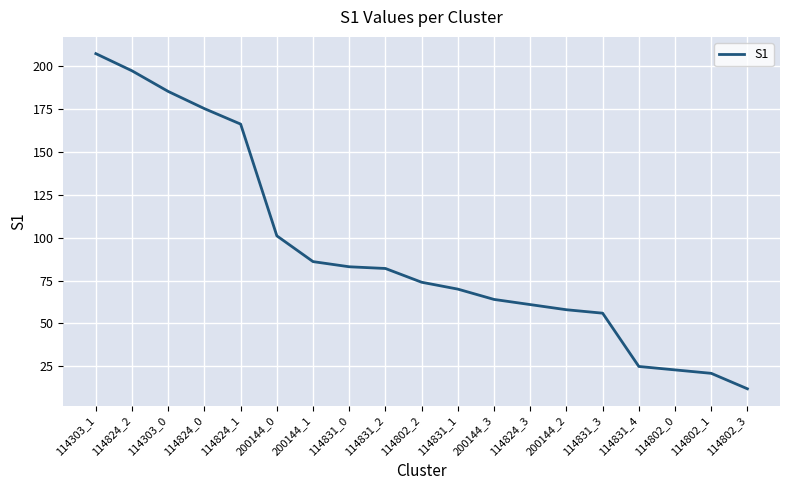

Reading left to right, extract all data points from this chart.

207	197	185	175	166	101	86	83	82	74	70	64	61	58	56	25	23	21	12